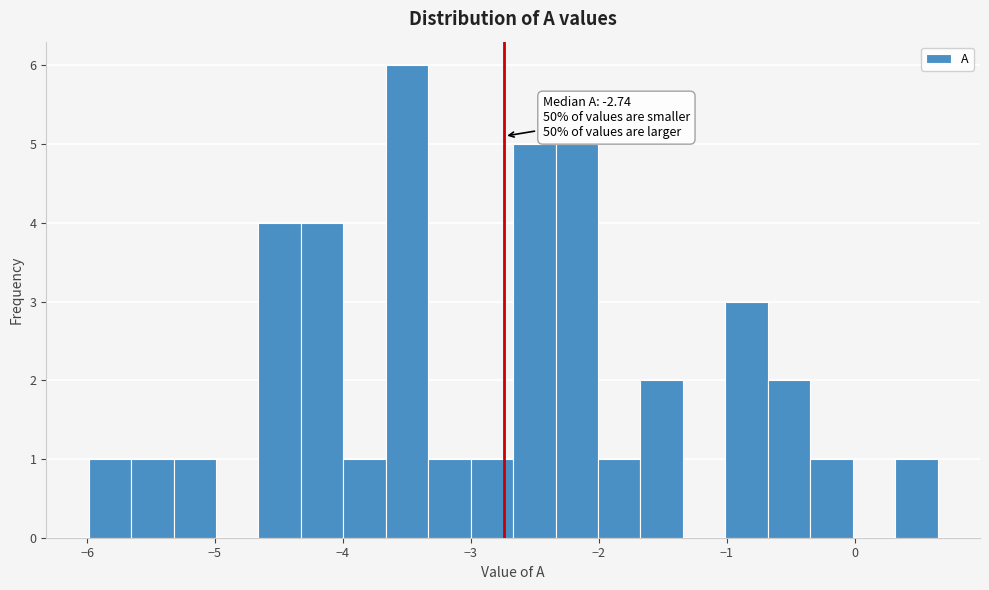

Around what value on the x-axis is the tallest bar? Give the approximate position of its centre, as read against the axis.

-3.5